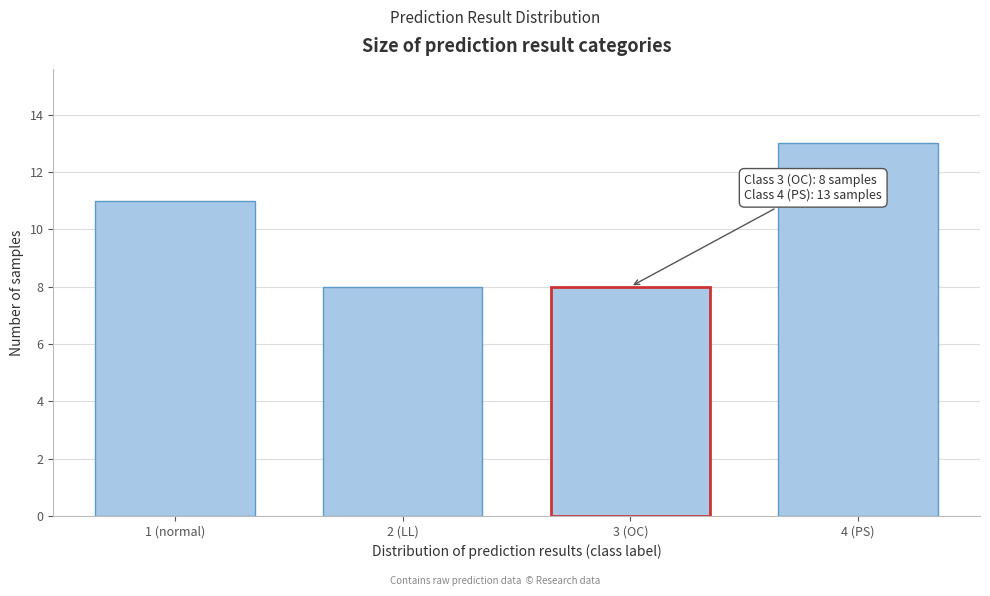

Reading left to right, extract all data points from this chart.

1 (normal)=11	2 (LL)=8	3 (OC)=8	4 (PS)=13